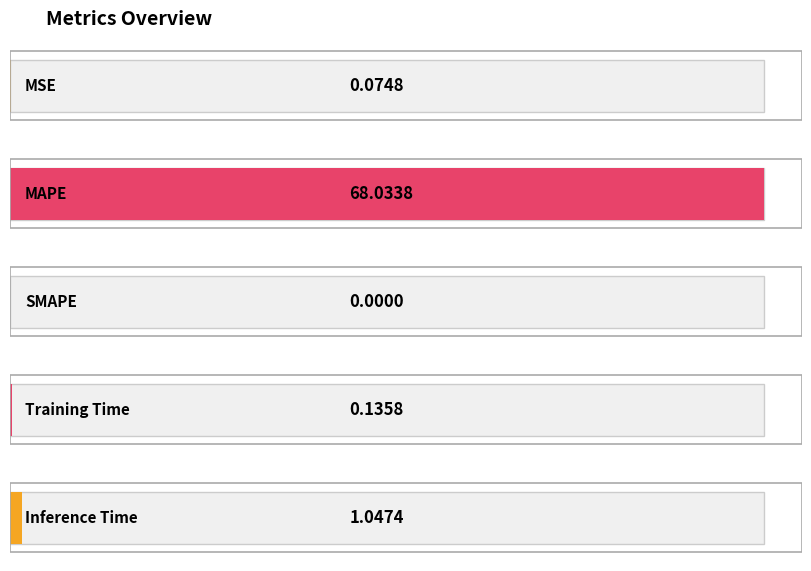

What is the greatest value displayed?

68.0